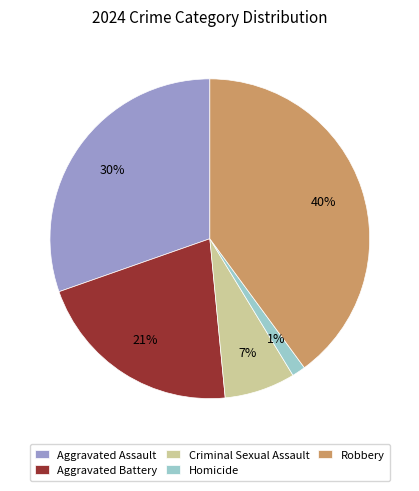

What is the ratio of the value at Aggravated Battery to the value at Robbery?

0.5